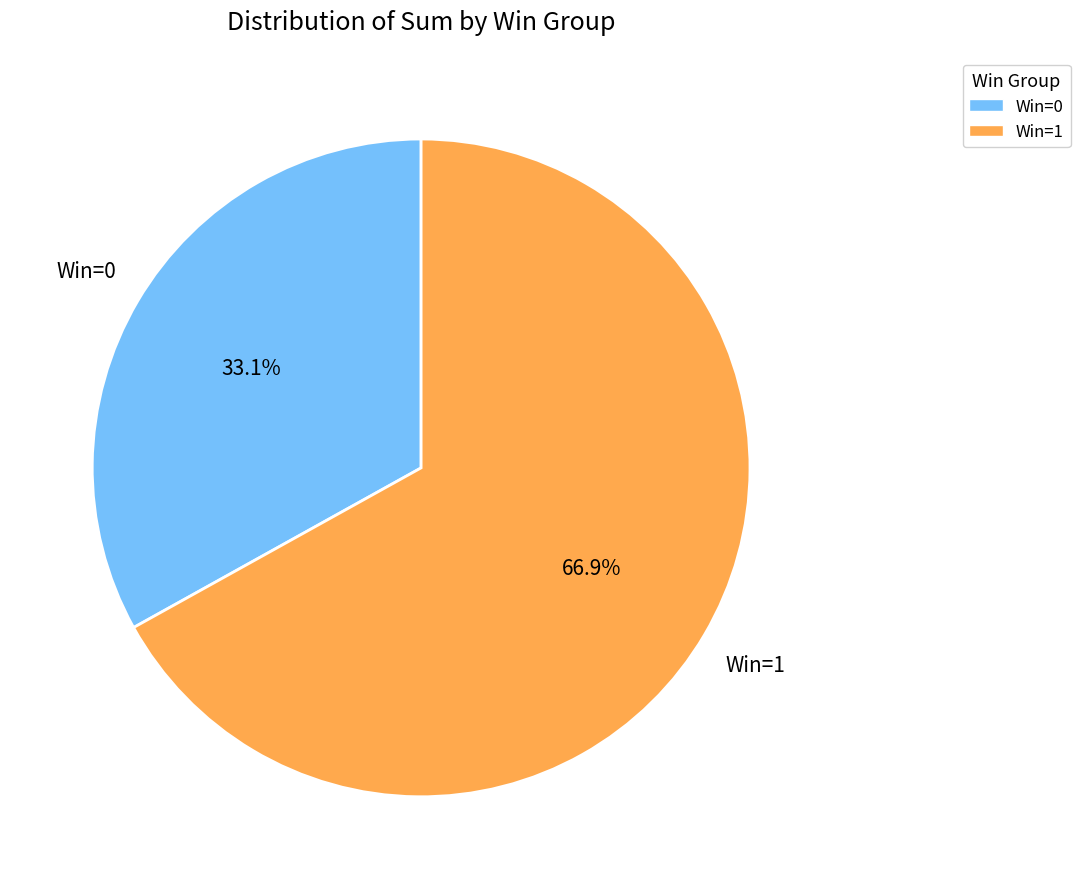

Does any single category account for the majority?

Yes